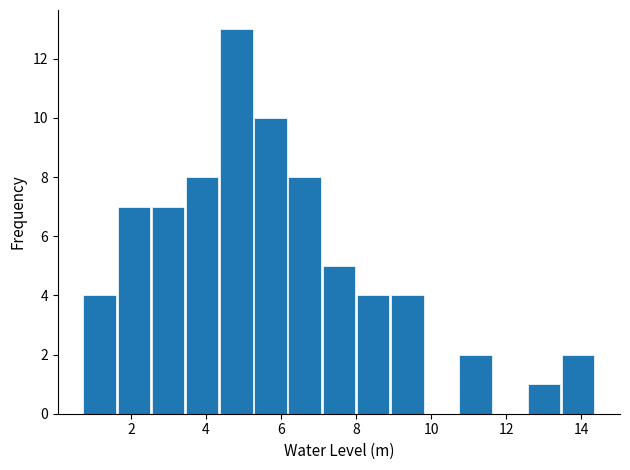

Reading left to right, transcribe this chart: for each bar, give the range it covers on the x-axis and its height. Neither the bar edges nor the heights are printed on the chart, so give them approximately, as read against the axes.

0.8 to 1.6: 4
1.6 to 2.6: 7
2.6 to 3.4: 7
3.4 to 4.4: 8
4.4 to 5.2: 13
5.2 to 6.2: 10
6.2 to 7.0: 8
7.0 to 8.0: 5
8.0 to 9.0: 4
9.0 to 9.8: 4
9.8 to 10.8: 0
10.8 to 11.6: 2
11.6 to 12.6: 0
12.6 to 13.4: 1
13.4 to 14.4: 2